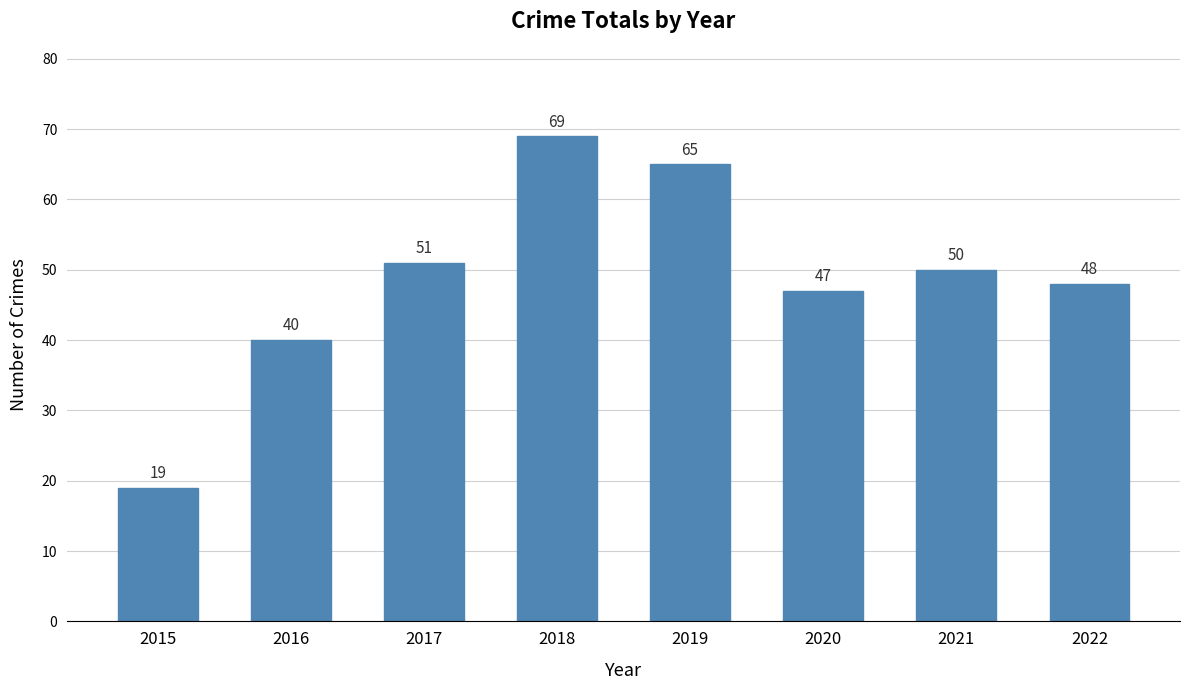

Reading left to right, extract all data points from this chart.

2015=19	2016=40	2017=51	2018=69	2019=65	2020=47	2021=50	2022=48